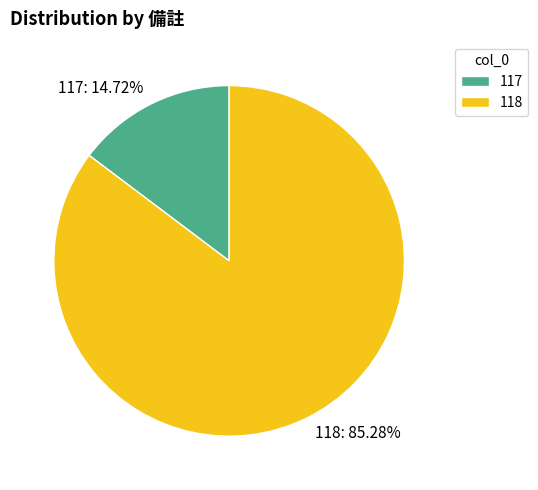

To the nearest percent, what is the difference between the 117 and 118 slice percentages?

71%